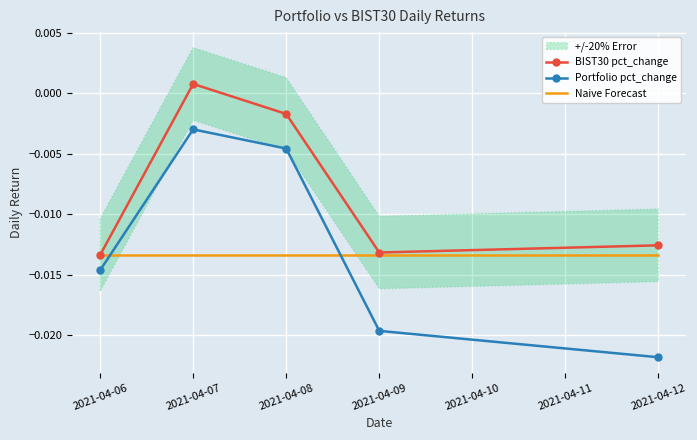

Is the value of BIST30 pct_change at 2021-04-07 greater than the value of Naive Forecast at 2021-04-06?

Yes